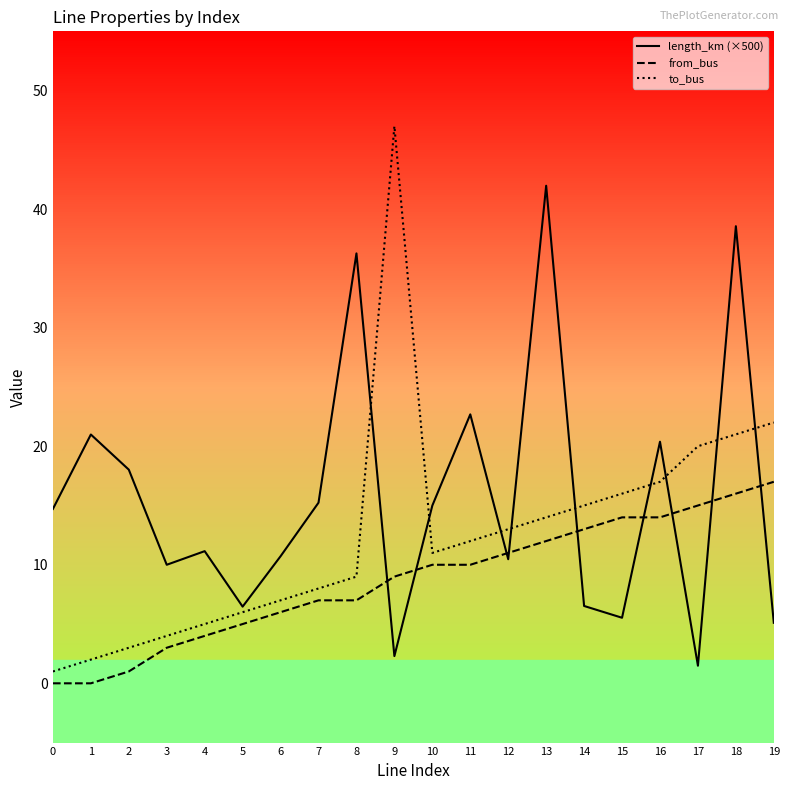

Where is length_km (×500) nearest to the value 21?

1